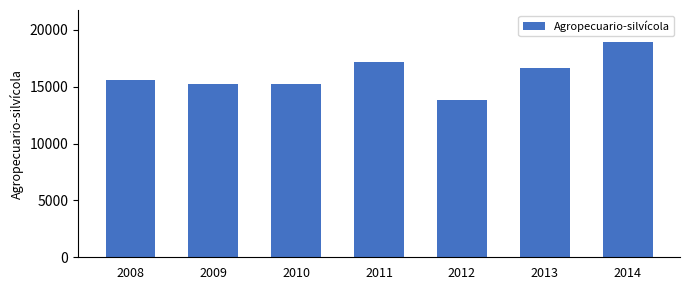

True or false: the data shows 18907 at 2014.

True